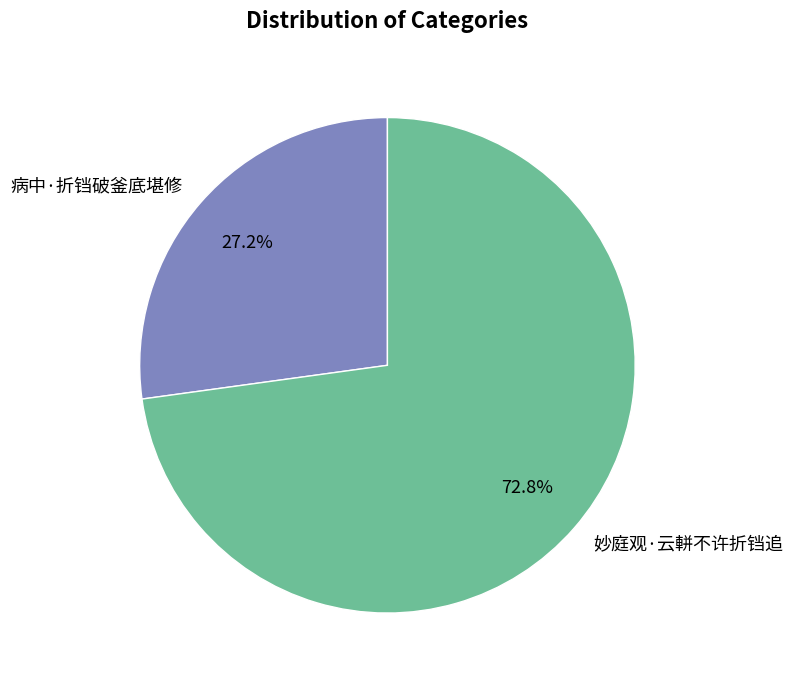

How much of the chart is everything except 病中·折铛破釜底堪修?

72.8%